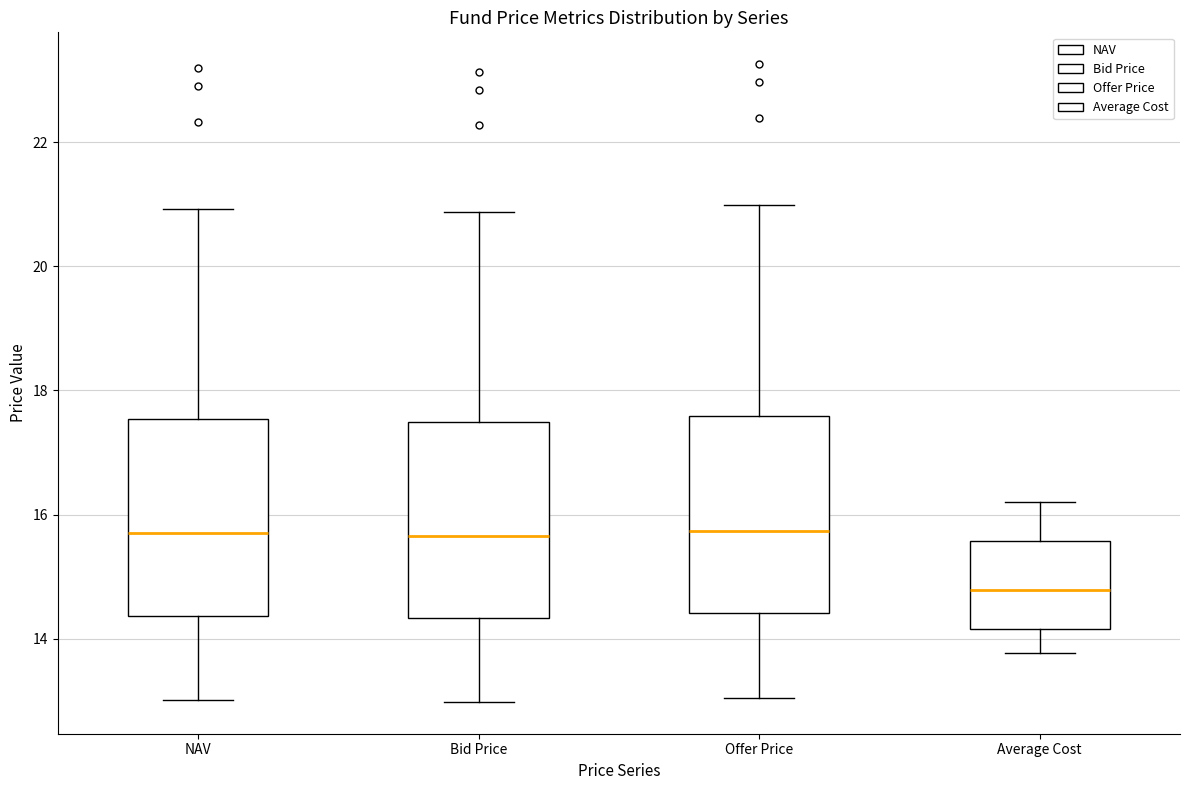

Where does the lower whisker of the box for NAV end on the y-axis? The values are not printed on the chart, so give them approximately, as read against the axis.

13.0